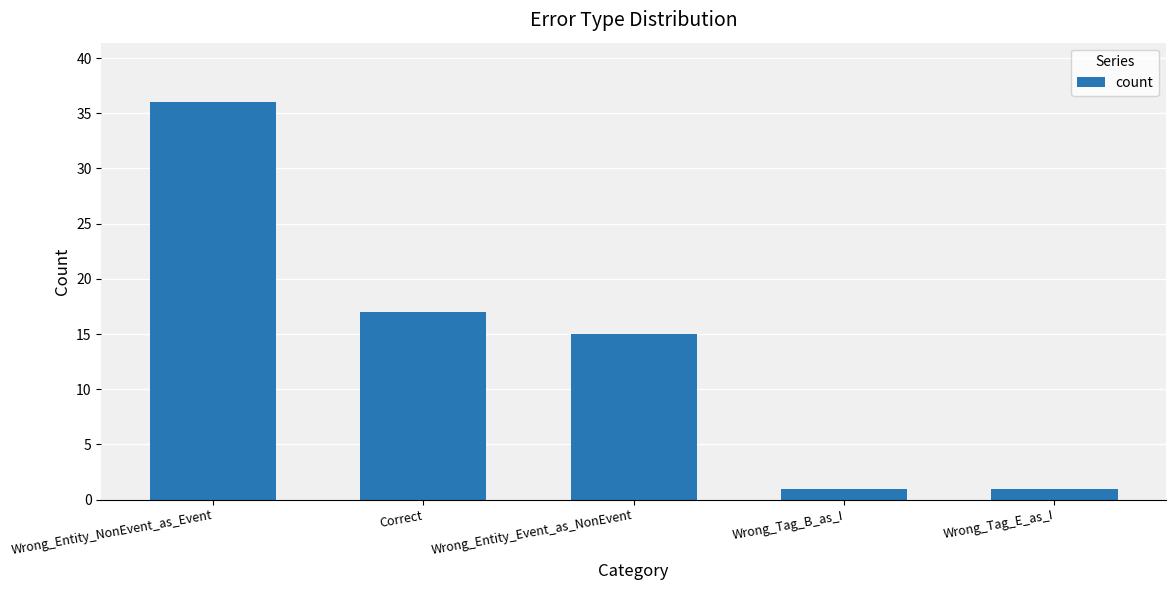

Which label corresponds to the largest value in the chart?

Wrong_Entity_NonEvent_as_Event